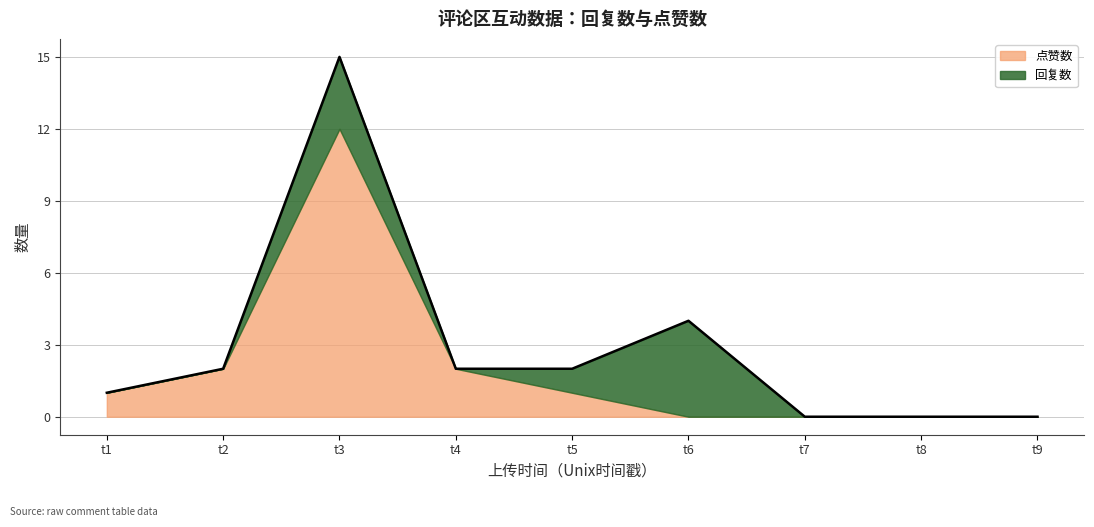

At how many categories does at least one series exceed 6?

1